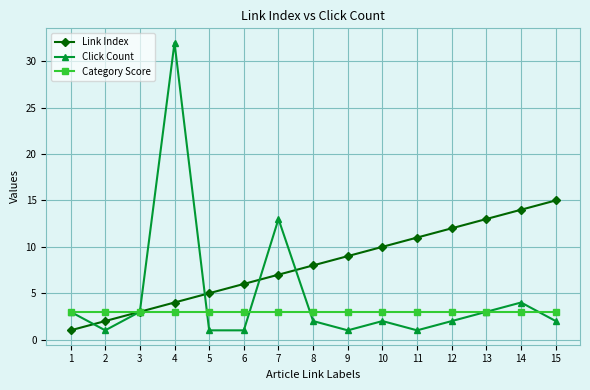

In Click Count, how many points are higher than both neighbors (excluding endpoints)?

4